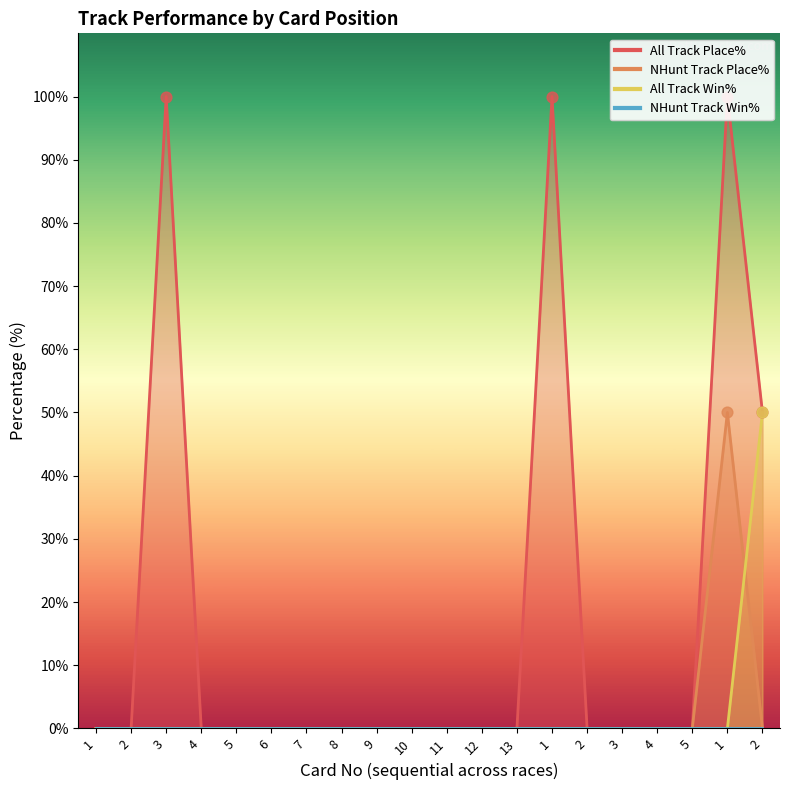

Is the value of NHunt Track Place% at 10 greater than the value of All Track Place% at 1?

No